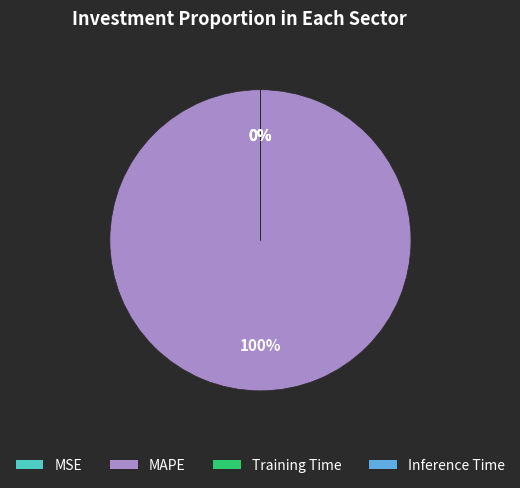

Is MAPE the majority of the pie?

Yes